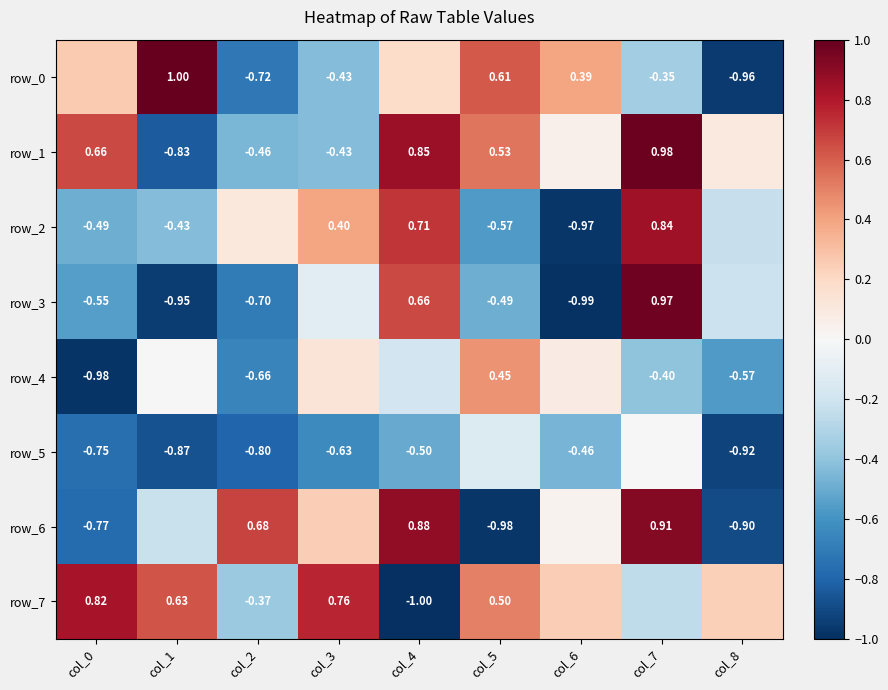

Is the value of row_3 at col_0 greater than the value of row_1 at col_8?

No